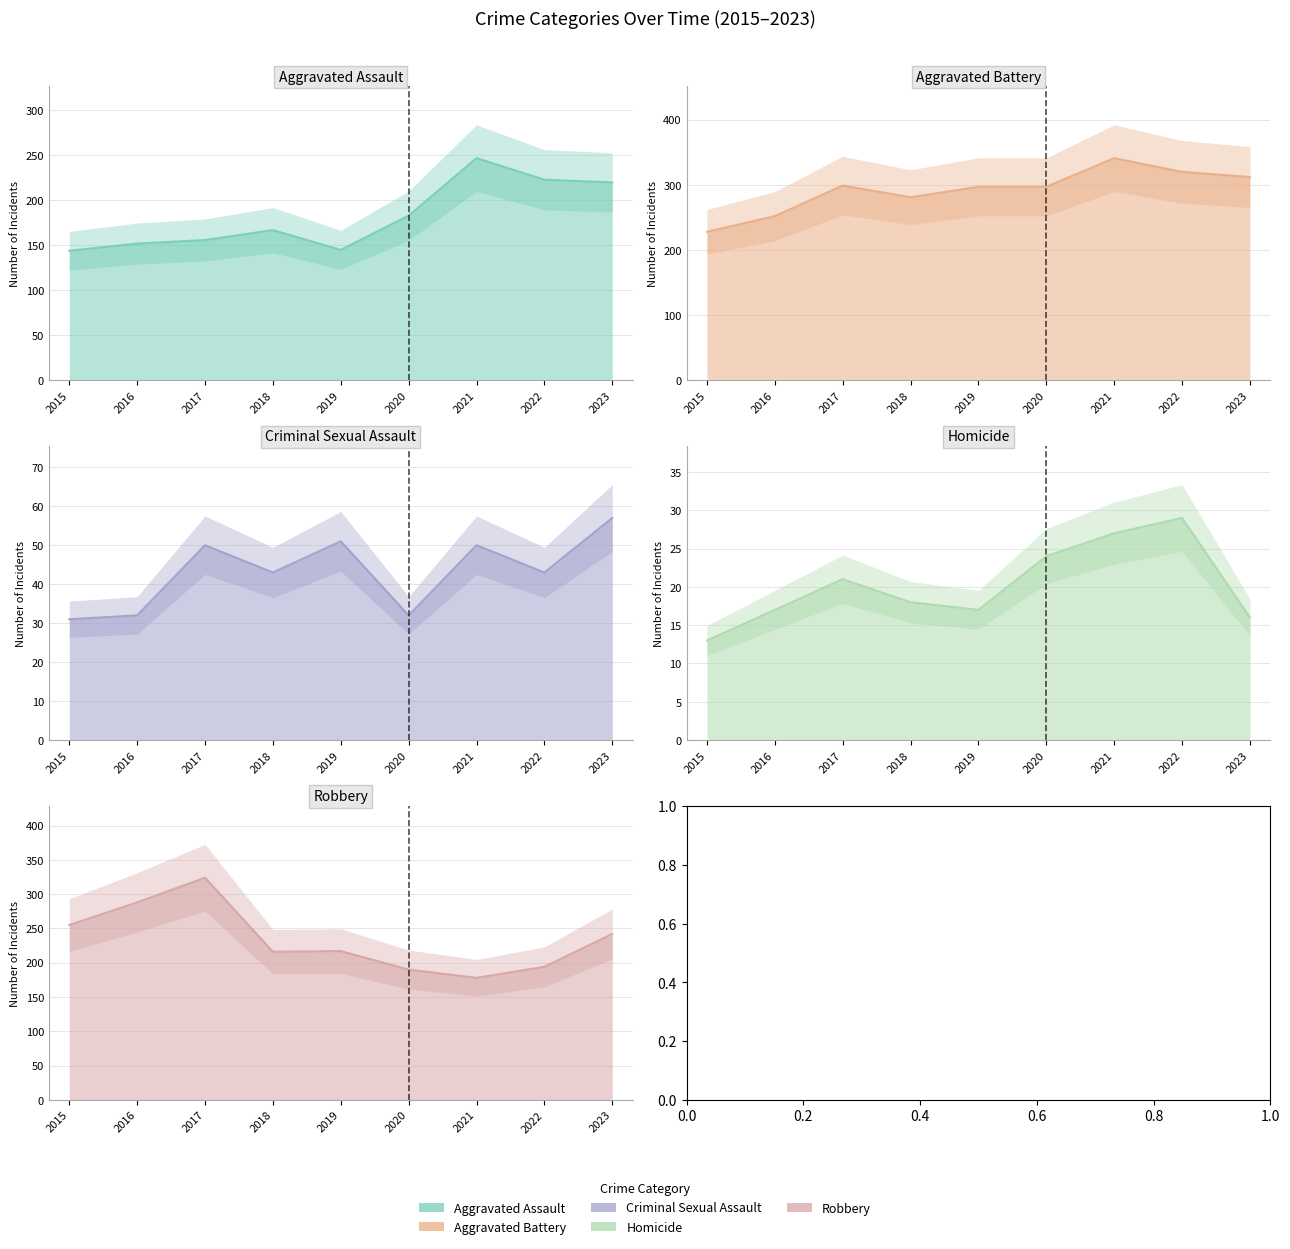

How many data points in Robbery are above 217?

4